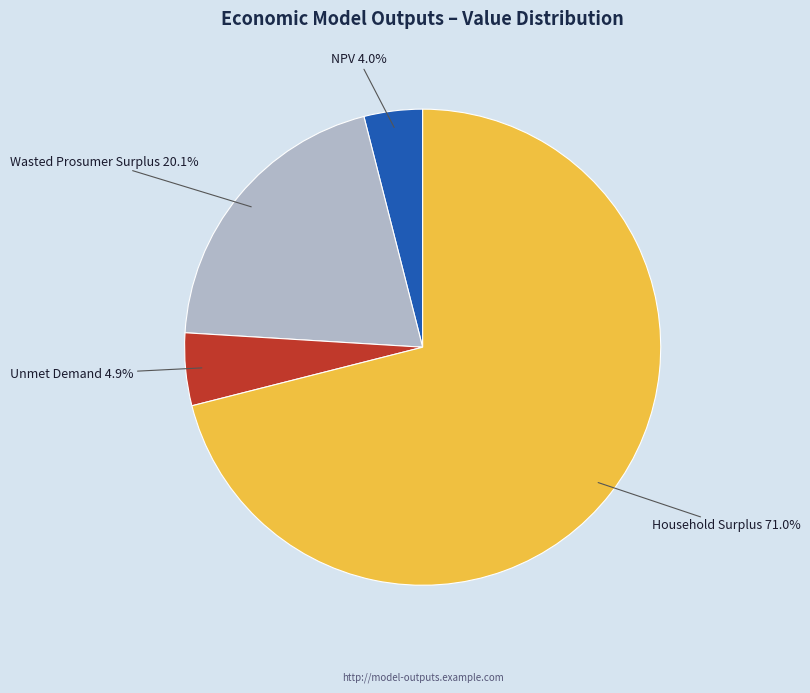

What percentage is the Wasted Prosumer Surplus slice, to the nearest percent?

20%